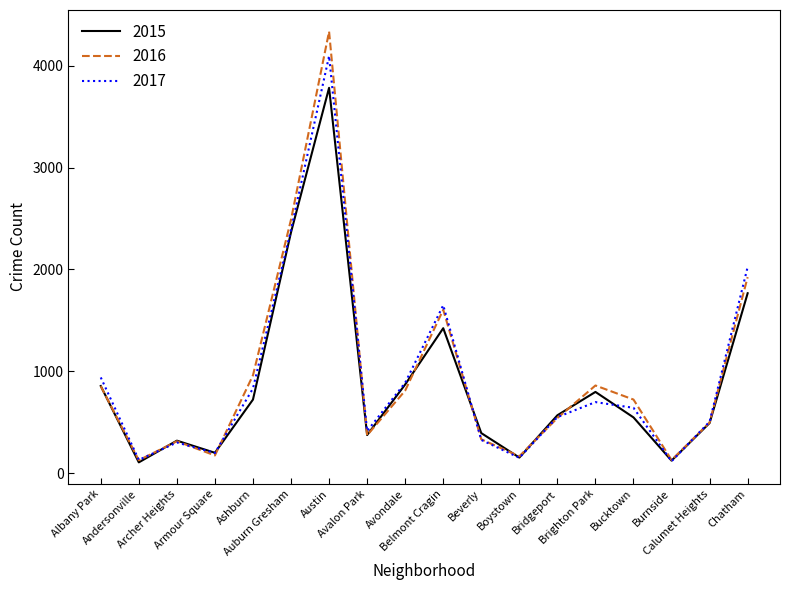

How many lines are shown in the chart?

3